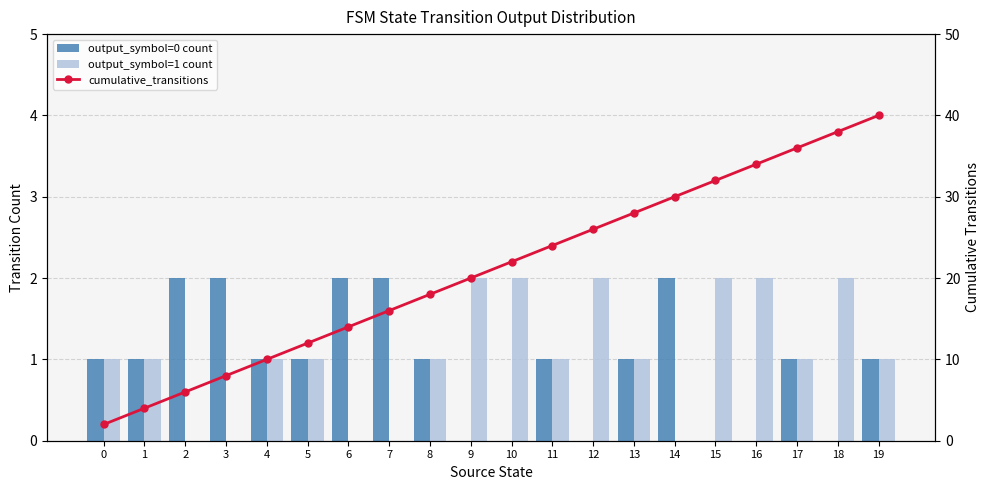

Which category has the highest value in the output_symbol=0 count series?

2